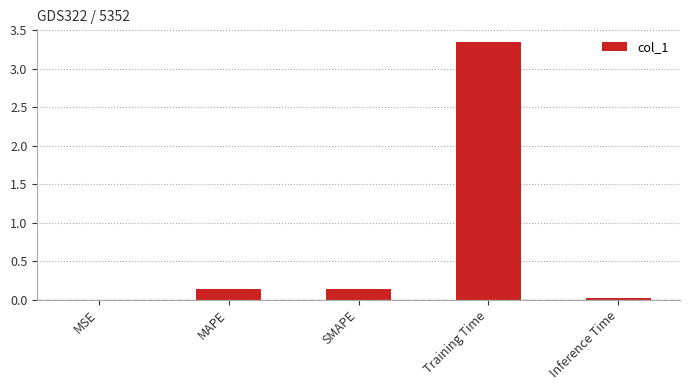

True or false: the data shows 0.1 at MAPE.

True